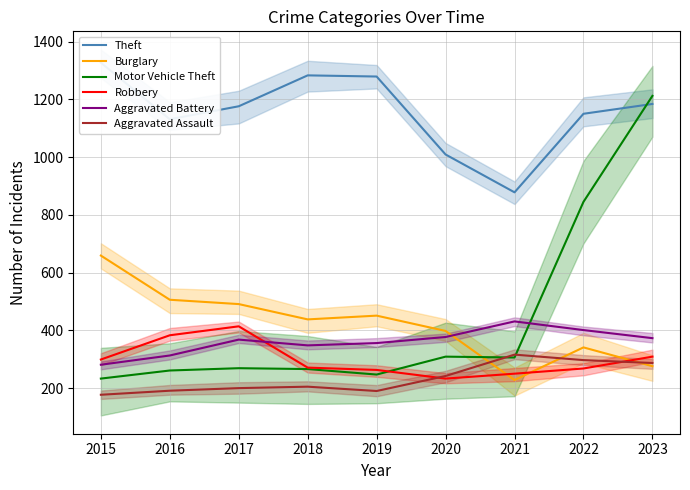

List the labels in order of Theft value, largest first.

2015, 2018, 2019, 2023, 2017, 2022, 2016, 2020, 2021